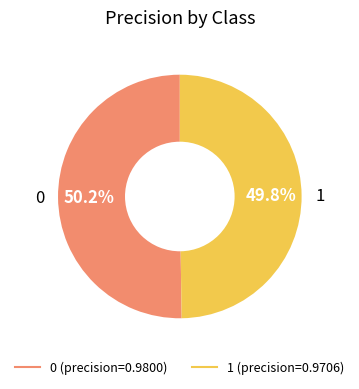

Is there a majority slice in this chart?

Yes